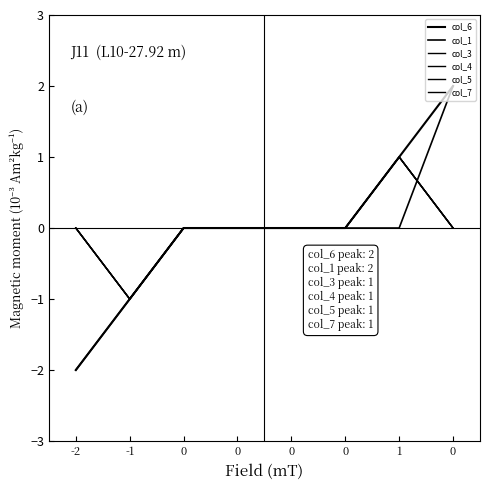

What is the difference between the maximum and second lowest values in the col_4 series?

1